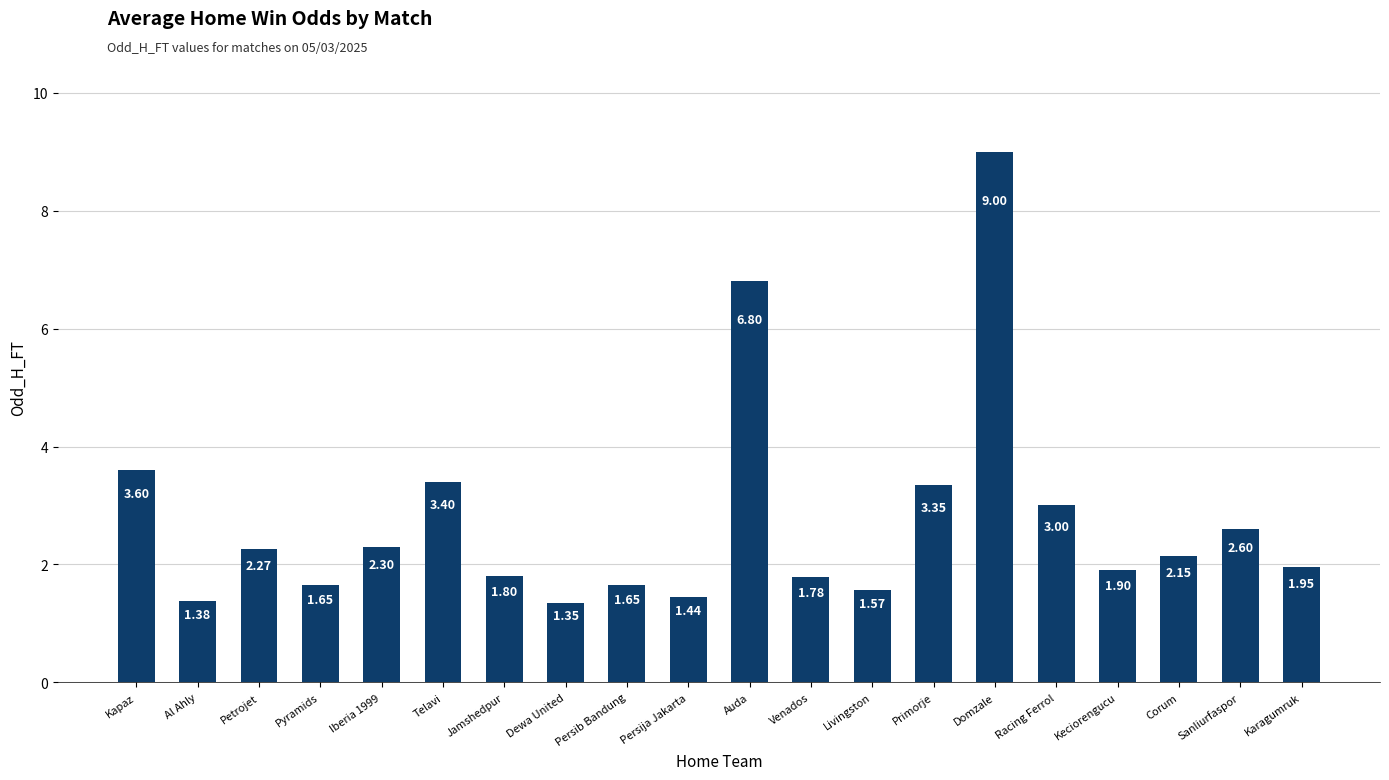

What is the change in value from Jamshedpur to Domzale?

+7.2